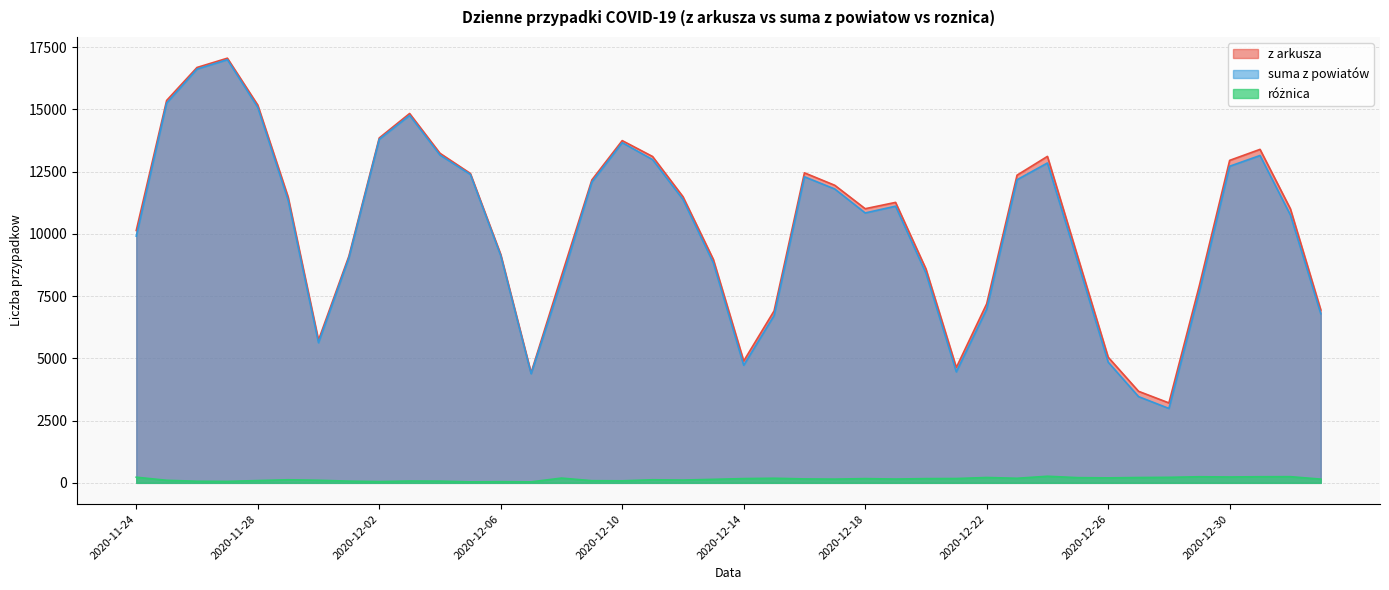

The roznica series shows 227 at 2020-11-24. True or false?

True